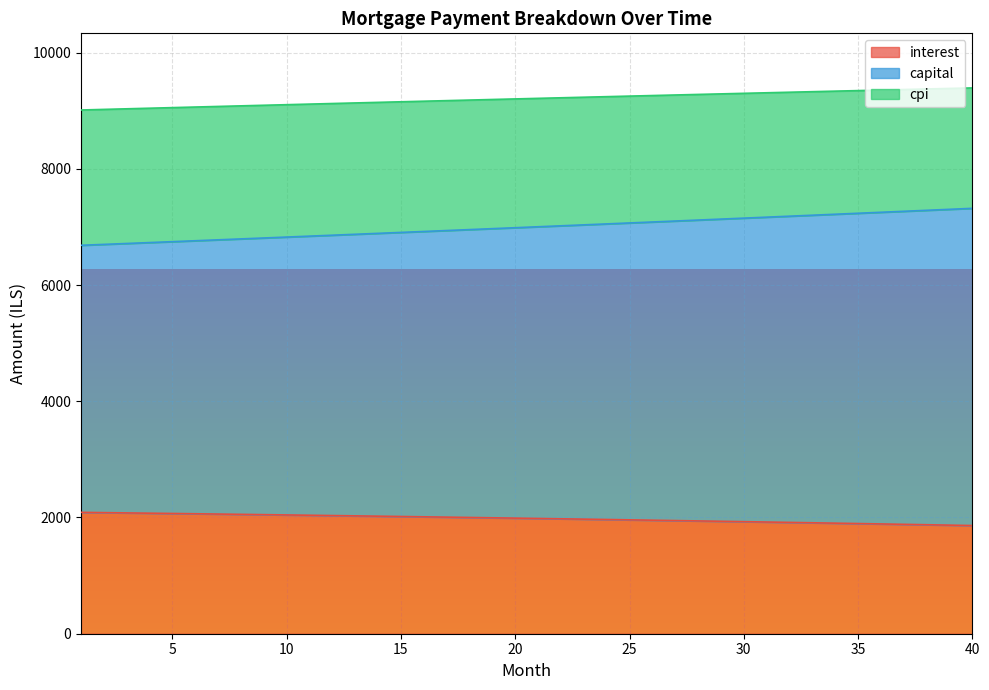

True or false: capital and cpi intersect in this chart.

False